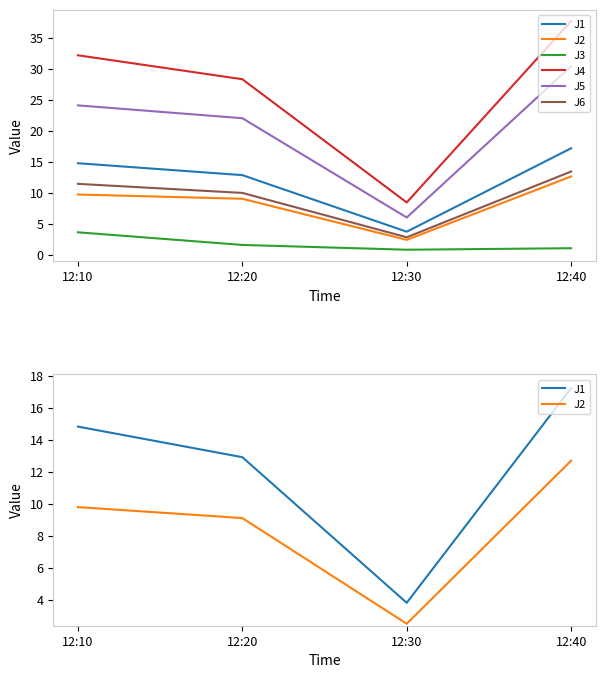

True or false: J5 has more than 2 points higher than both neighbors.

False